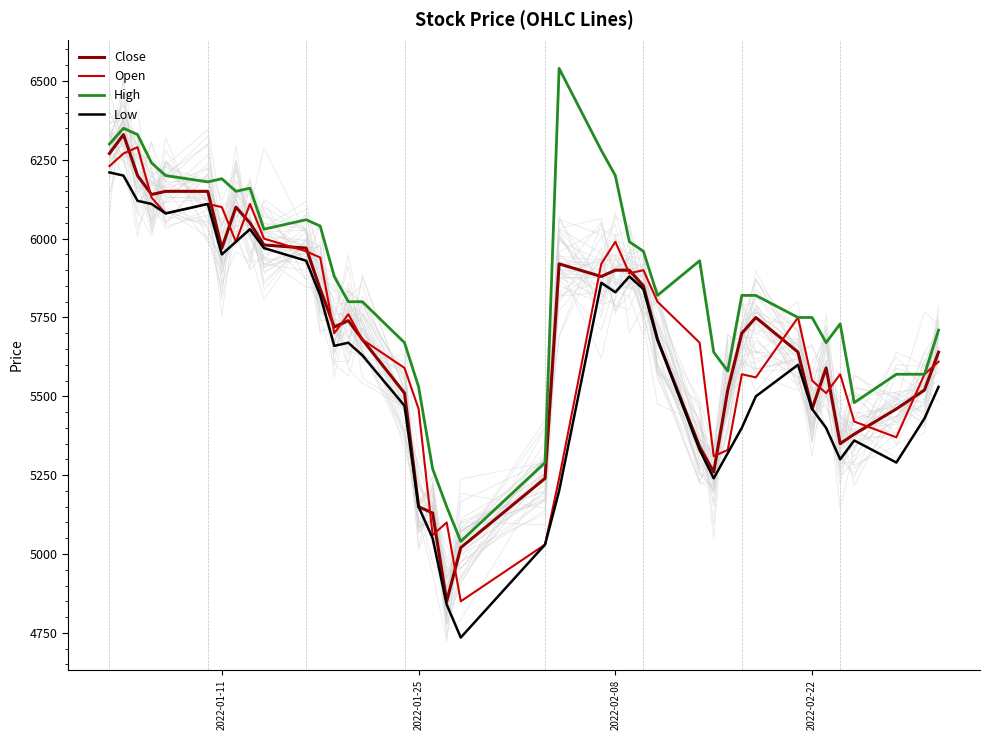

What is the approximate value of High at 2022-02-08, to the nearest 50?

6200